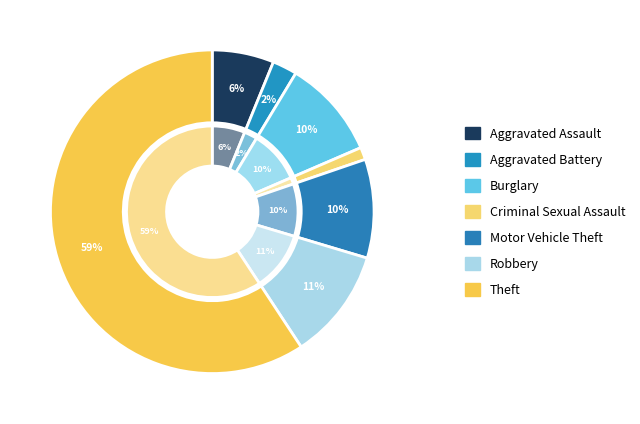

True or false: Burglary accounts for 1% of the total.

False